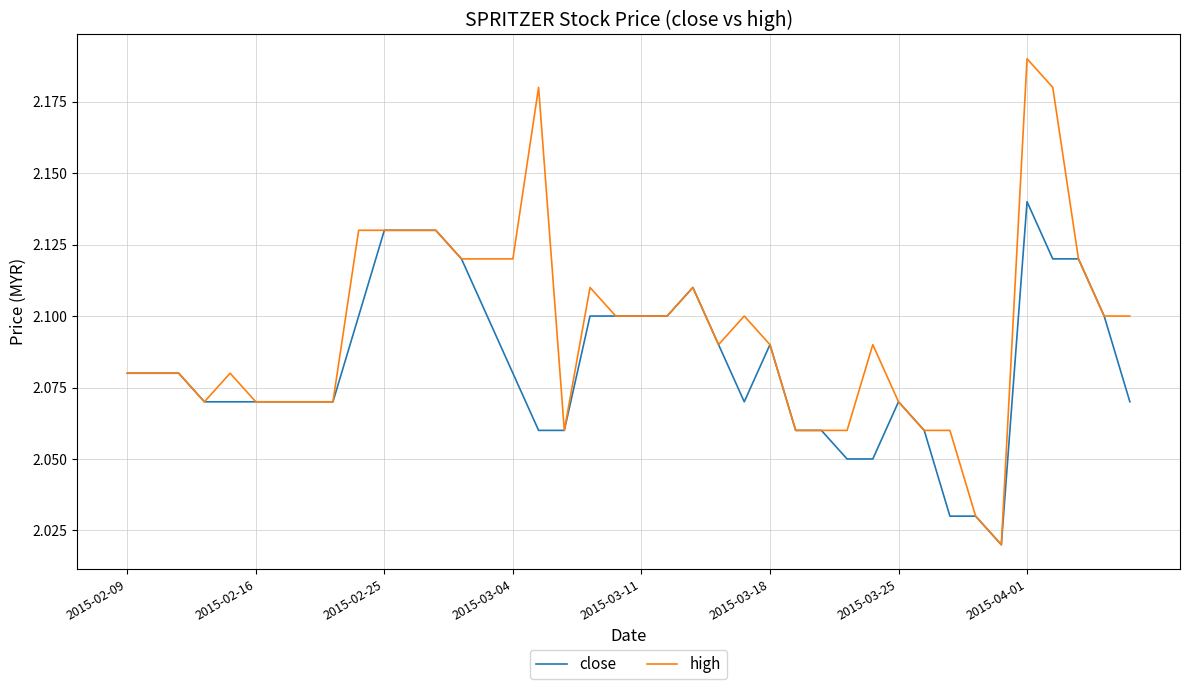

Rank the series by their maximum value, from lowest to highest.

close, high